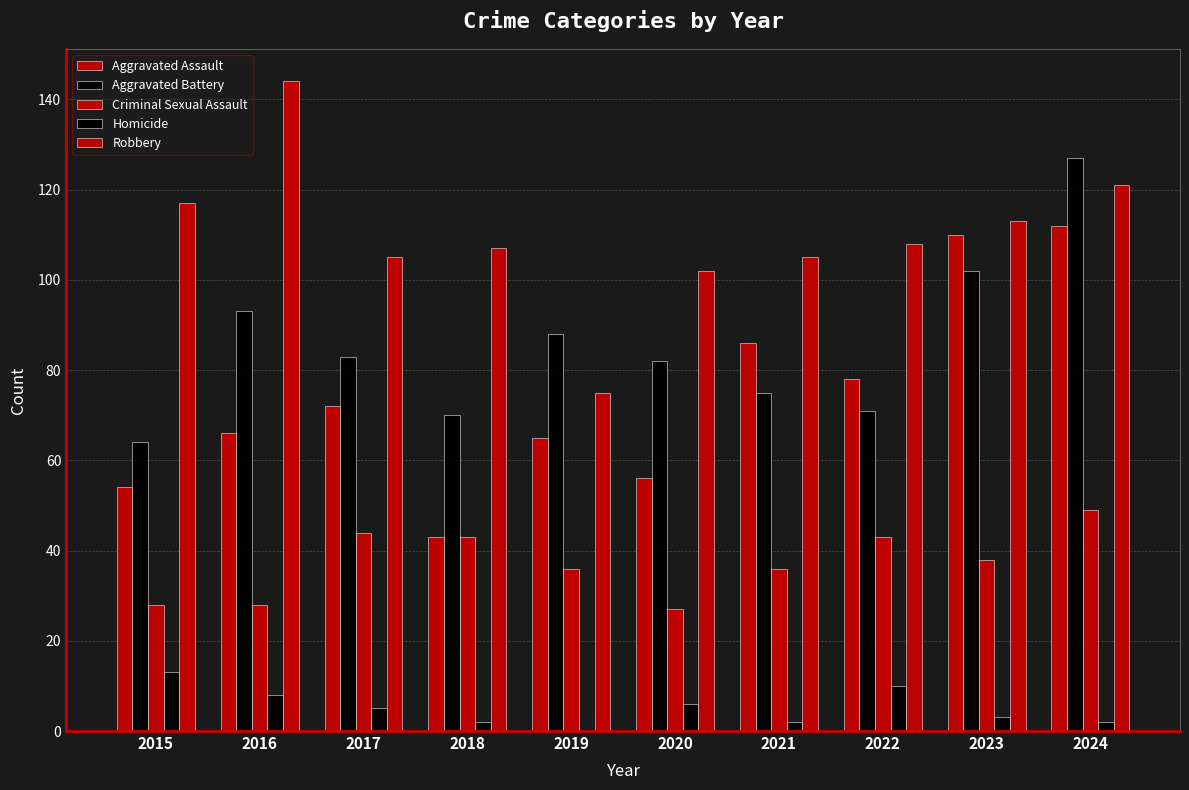

Read the Aggravated Battery value at 2022.

71